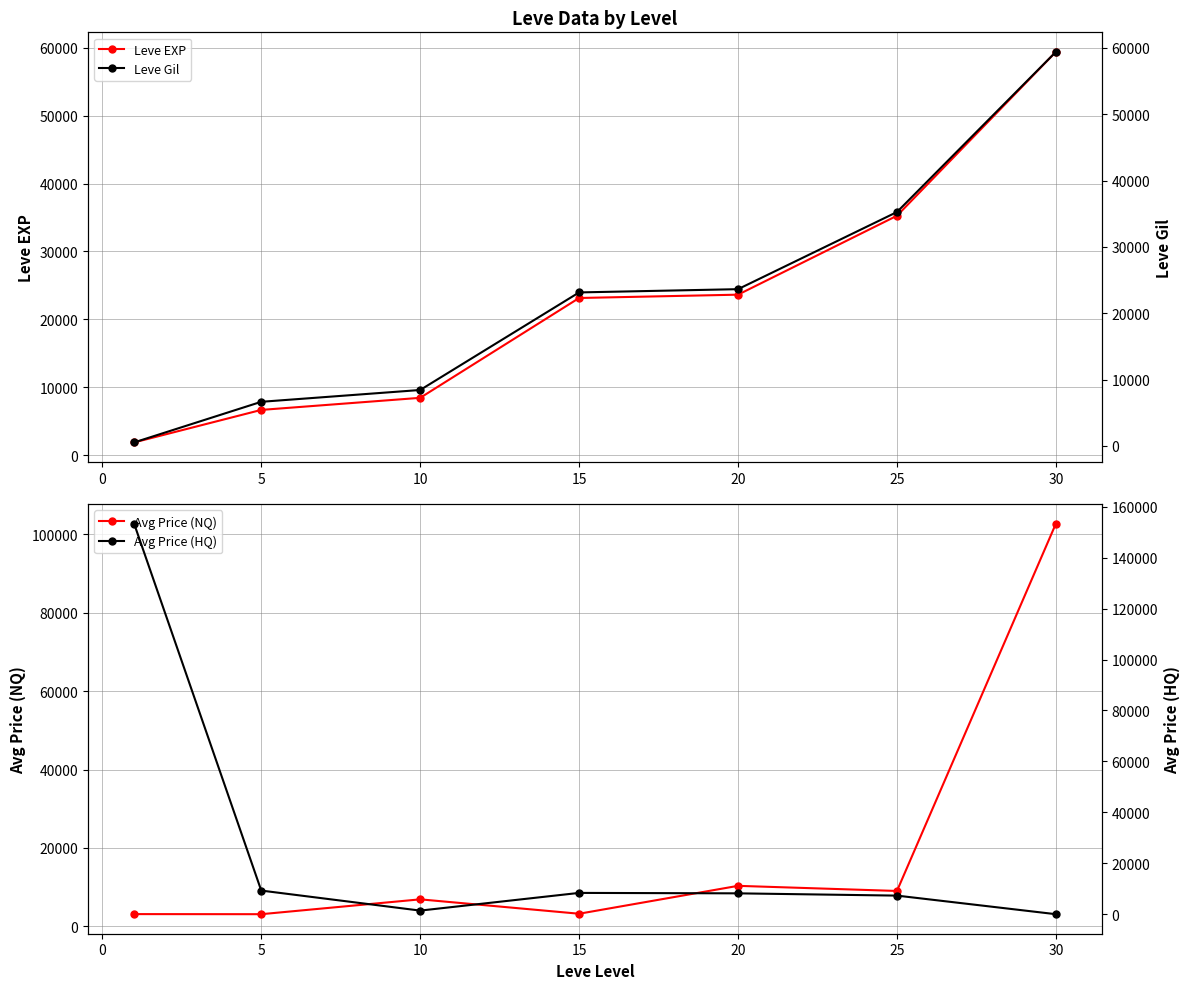

The Avg Price (NQ) series shows 10341.5 at 20. True or false?

True